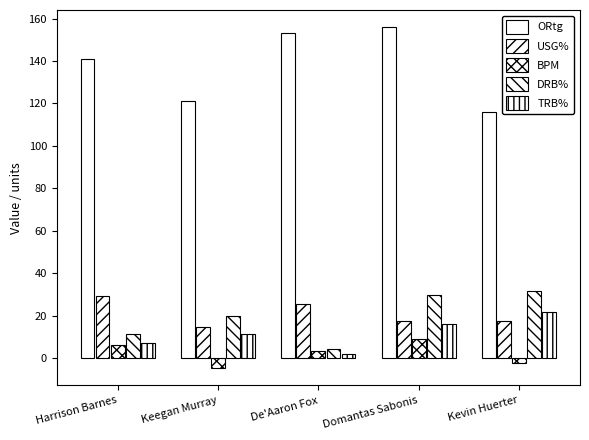

At how many categories does at least one series exceed 148?

2